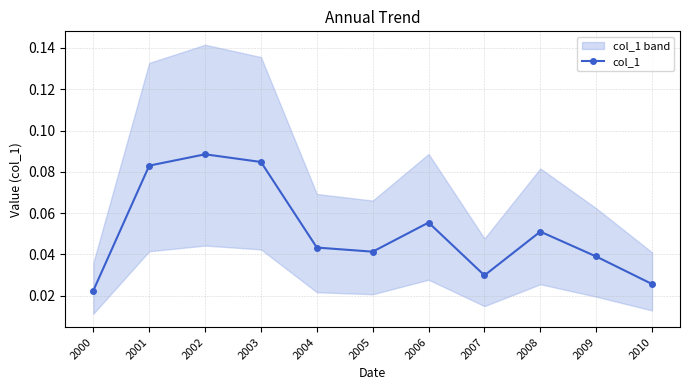

Reading left to right, list all the values displayed in this chart.

2000=0.0	2001=0.1	2002=0.1	2003=0.1	2004=0.0	2005=0.0	2006=0.1	2007=0.0	2008=0.1	2009=0.0	2010=0.0